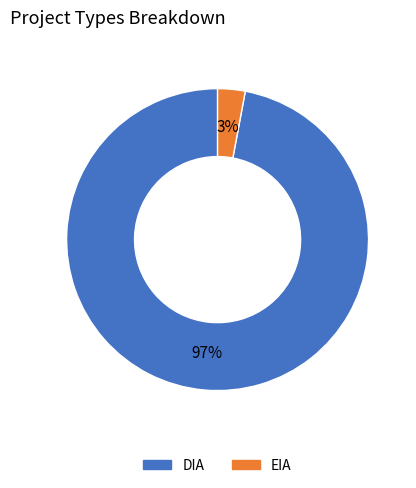

Rank the categories by value from highest to lowest.

DIA, EIA